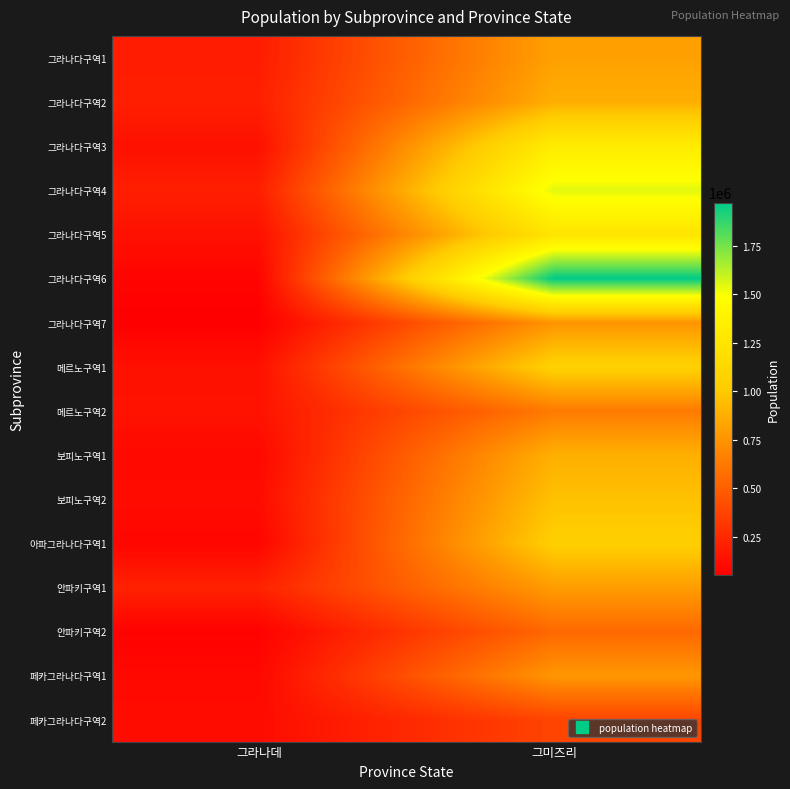

Reading left to right, extract all data points from this chart.

그라나다구역1: 그라나데=189324	그미즈리=809112
그라나다구역2: 그라나데=202666	그미즈리=872259
그라나다구역3: 그라나데=134307	그미즈리=1315724
그라나다구역4: 그라나데=200735	그미즈리=1544710
그라나다구역5: 그라나데=135790	그미즈리=1246093
그라나다구역6: 그라나데=74700	그미즈리=1971453
그라나다구역7: 그라나데=52040	그미즈리=751803
메르노구역1: 그라나데=134130	그미즈리=1064611
메르노구역2: 그라나데=146616	그미즈리=631852
보피노구역1: 그라나데=95962	그미즈리=881200
보피노구역2: 그라나데=110888	그미즈리=962910
아파그라나다구역1: 그라나데=81108	그미즈리=1042535
안파키구역1: 그라나데=216564	그미즈리=791235
안파키구역2: 그라나데=64460	그미즈리=547012
페카그라나다구역1: 그라나데=94173	그미즈리=761535
페카그라나다구역2: 그라나데=113256	그미즈리=376897